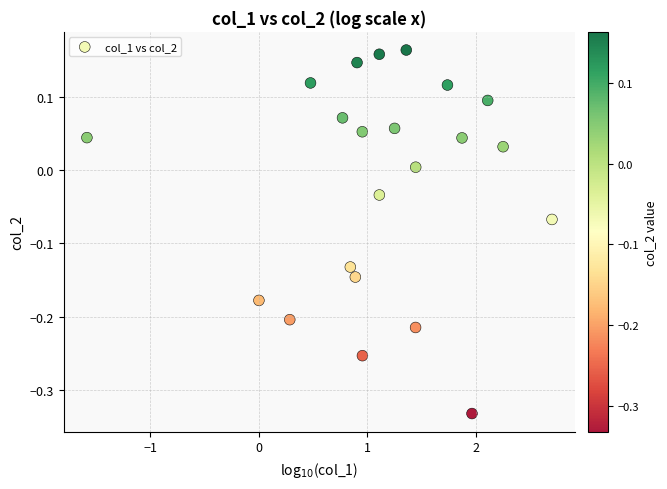

What is the range of Y values (max minus min)?

0.5